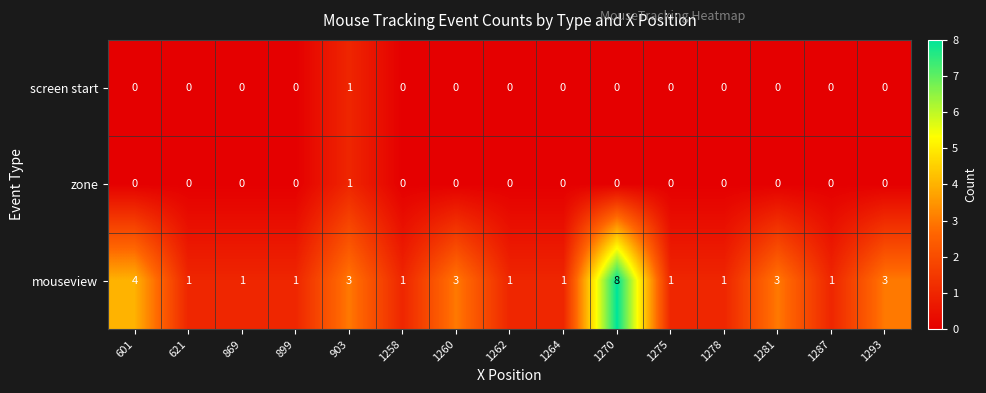

Which series has the largest range (max minus min)?

mouseview